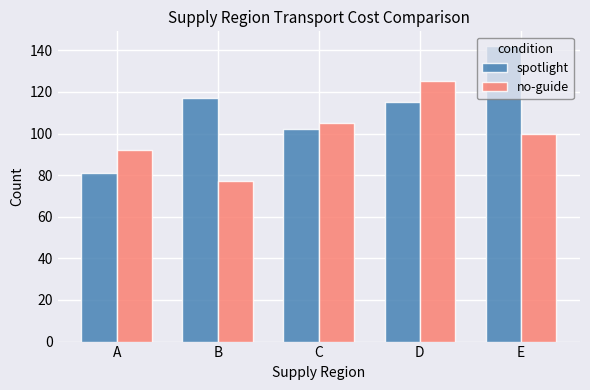

What is the difference between the no-guide values at C and D?

20